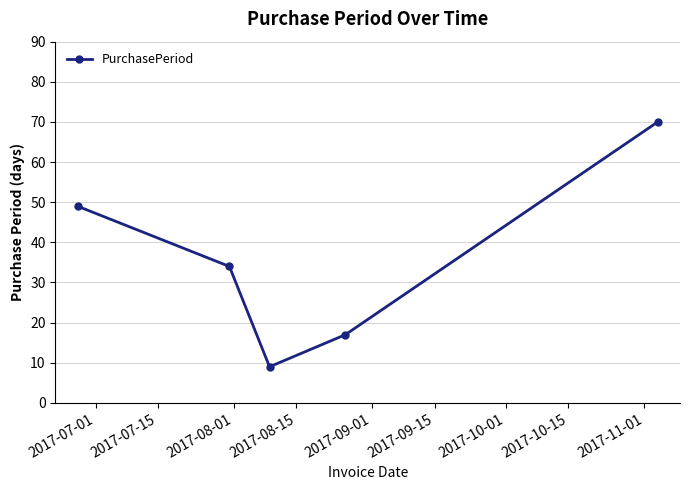

True or false: there are more than 1 points higher than both neighbors.

False